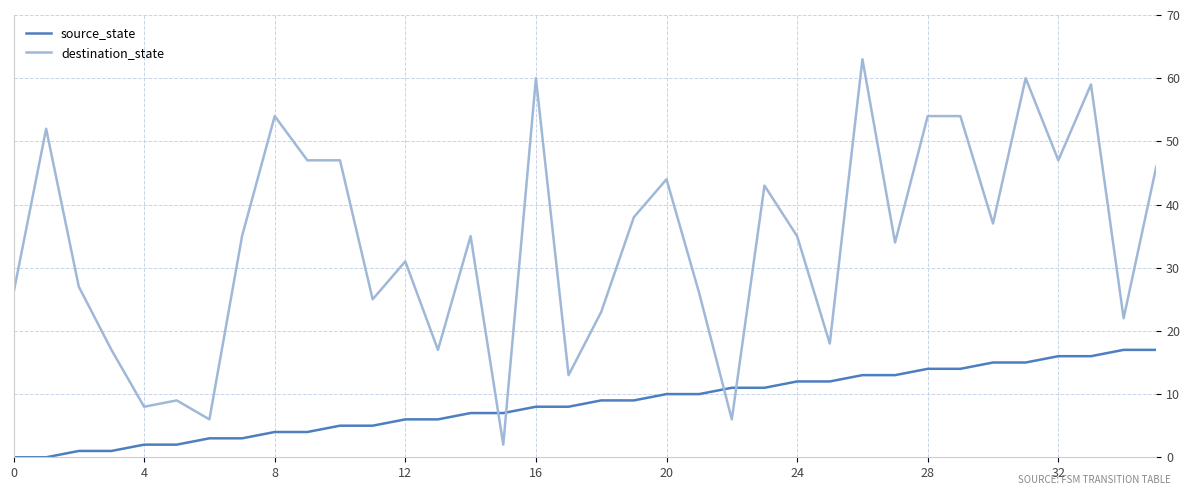

List the series in order of their peak value, lowest first.

source_state, destination_state